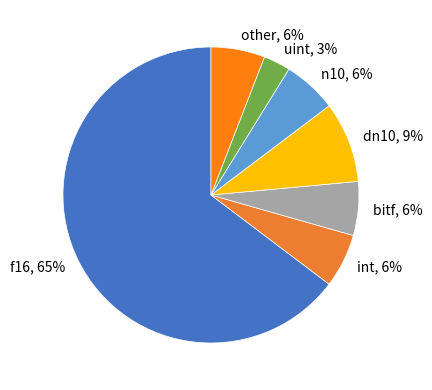

Is the sum of other and n10 greater than half?

No